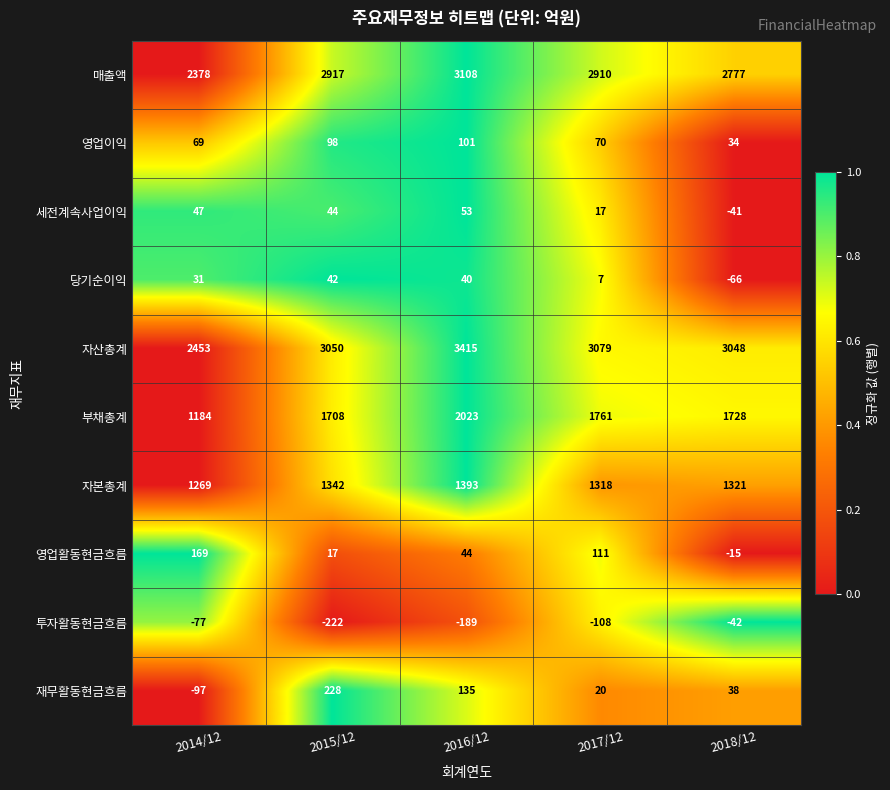

The 부채총계 series shows 1199 at 2018/12. True or false?

False